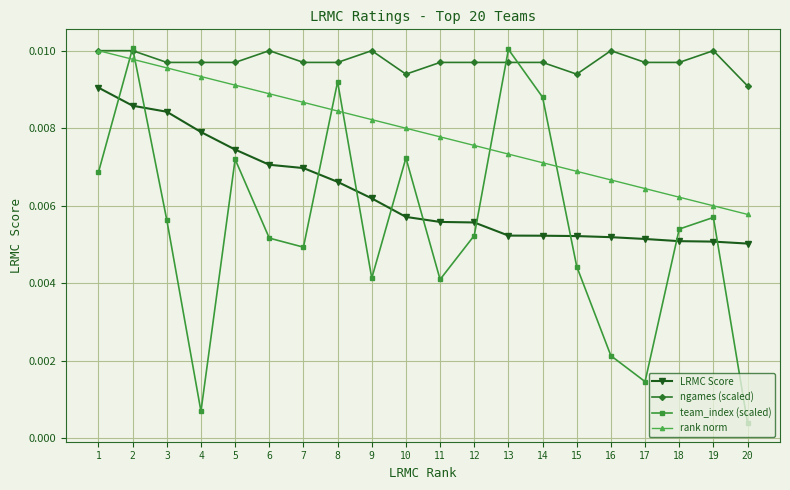

Rank the series by their average value, from highest to lowest.

ngames (scaled), rank norm, LRMC Score, team_index (scaled)